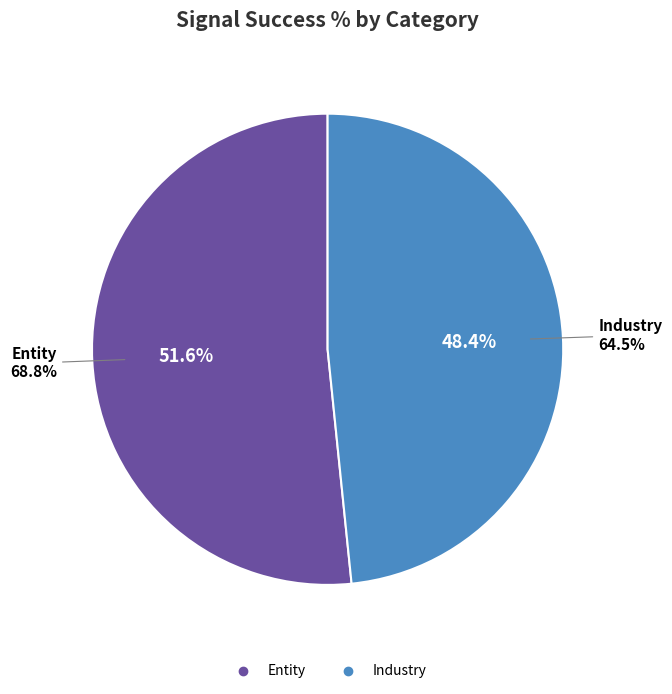

Is there a majority slice in this chart?

Yes